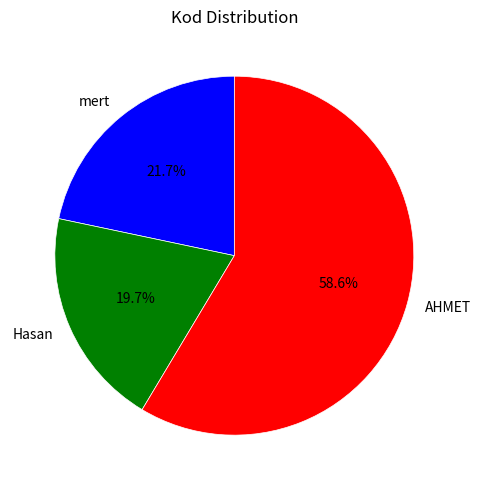

What is the ratio of the value at AHMET to the value at mert?

2.7